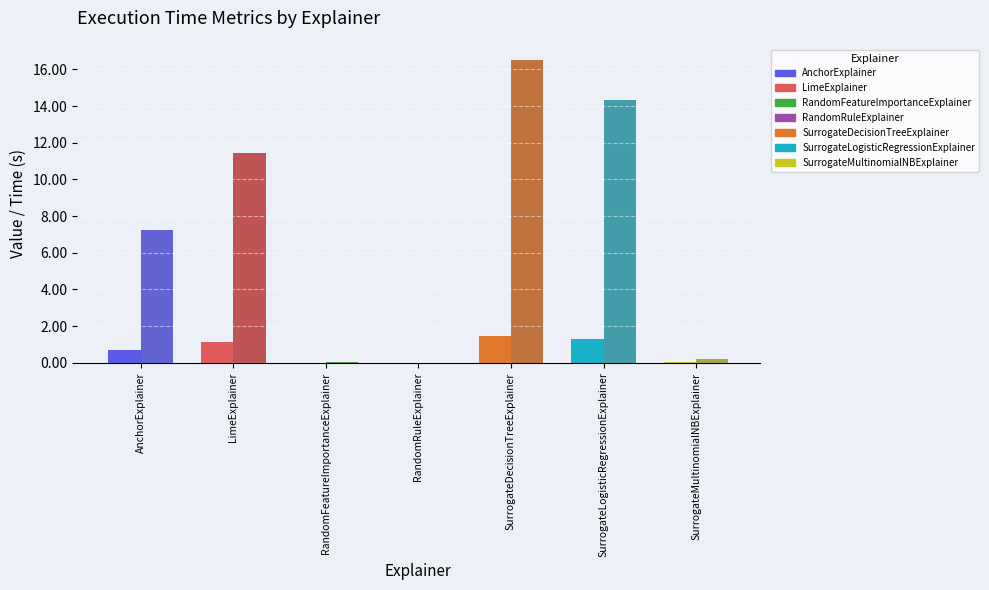

At which label does time reach its peak?

4